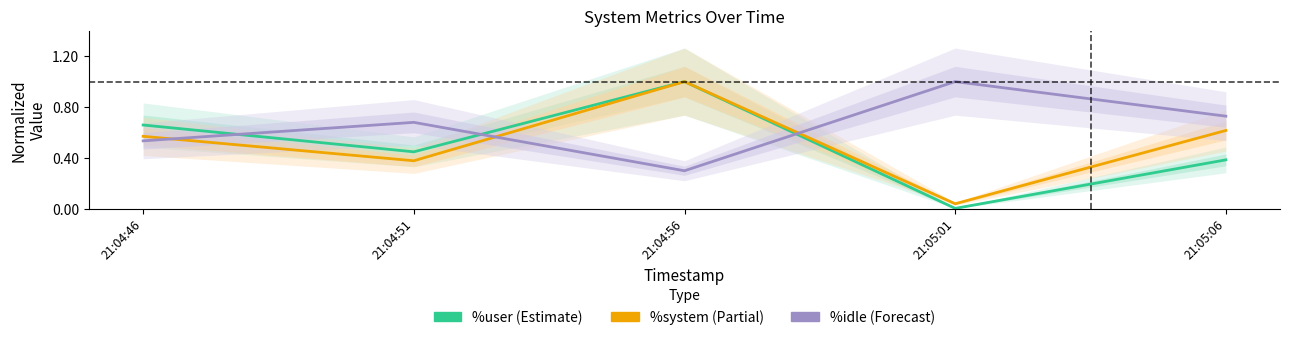

Reading right to left, transcribe all the data shown in this chart.

%user: 0.4	0.0	1.0	0.4	0.7
%system: 0.6	0.0	1.0	0.4	0.6
%idle: 0.7	1.0	0.3	0.7	0.5